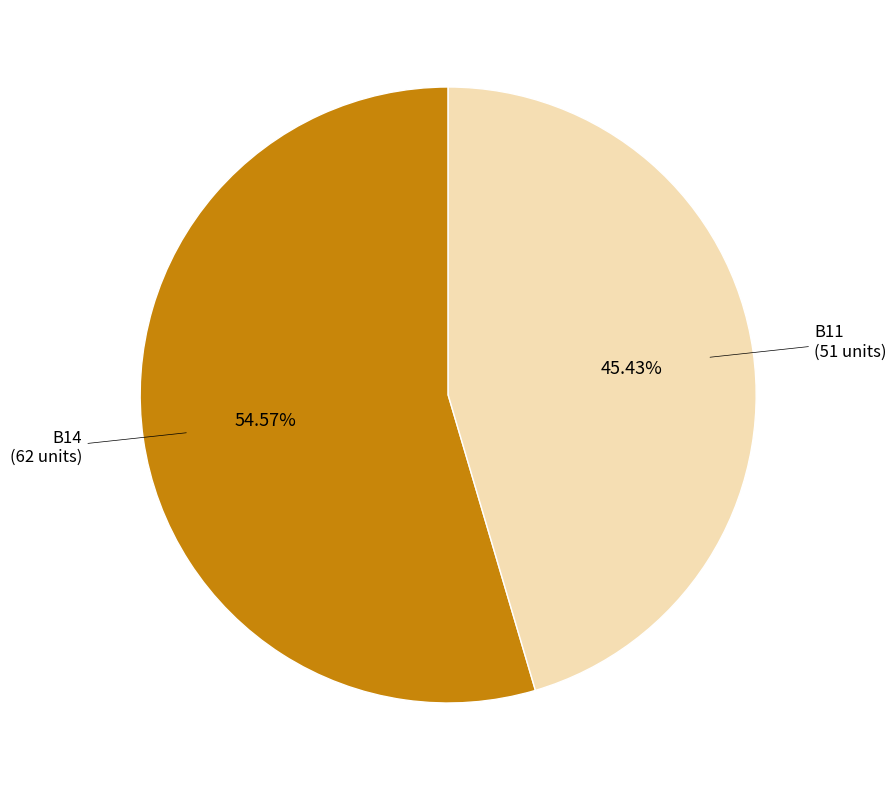

Does any single category account for the majority?

Yes